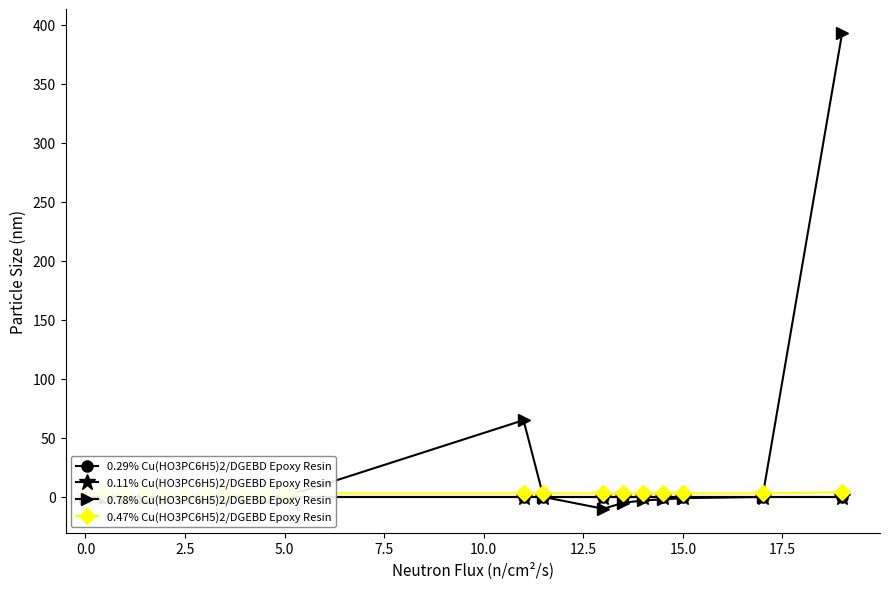

True or false: 0.29% Cu(HO3PC6H5)2/DGEBD Epoxy Resin has more than 0 points higher than both neighbors.

False